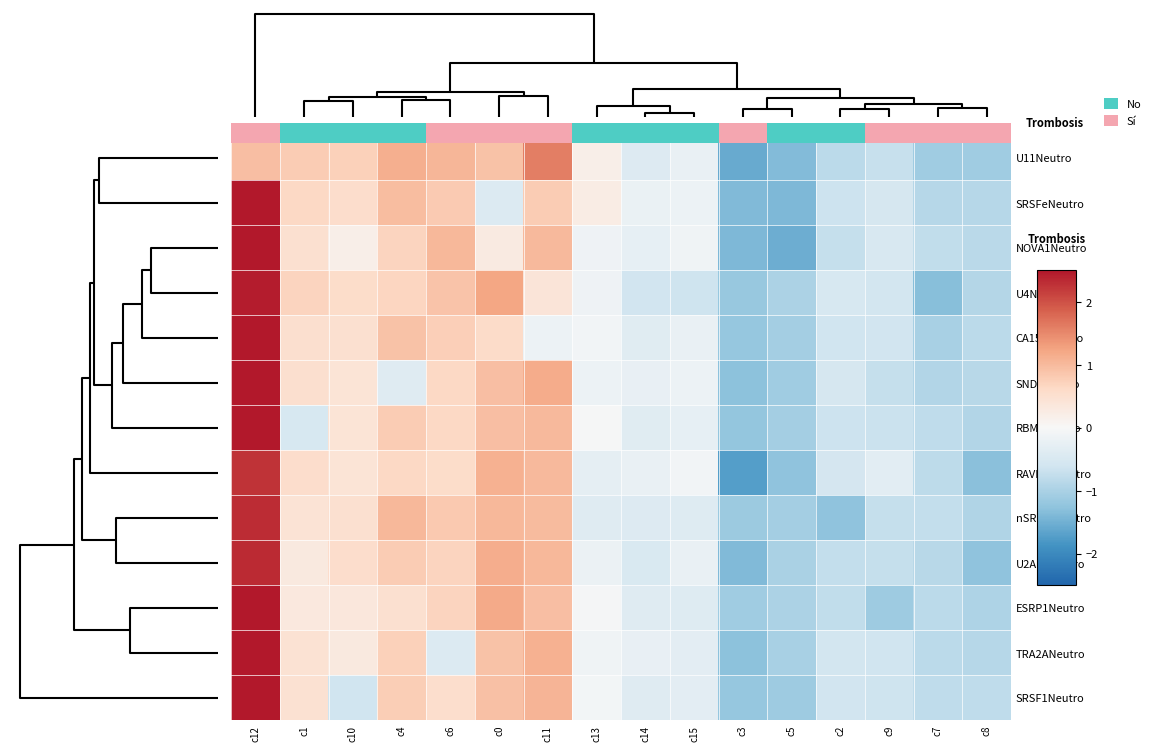

Count the number of data series in this chart.

13